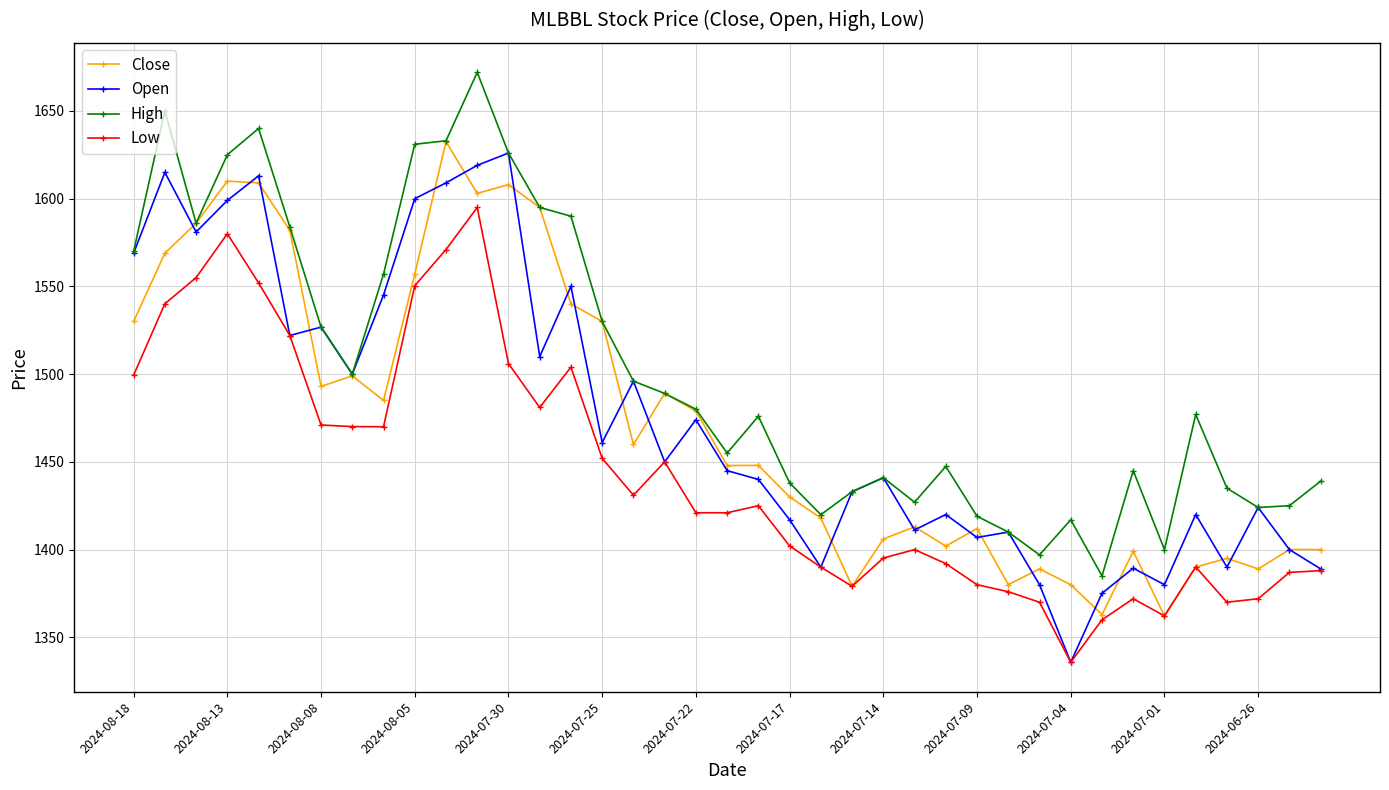

Which series has the largest total across all categories?

High